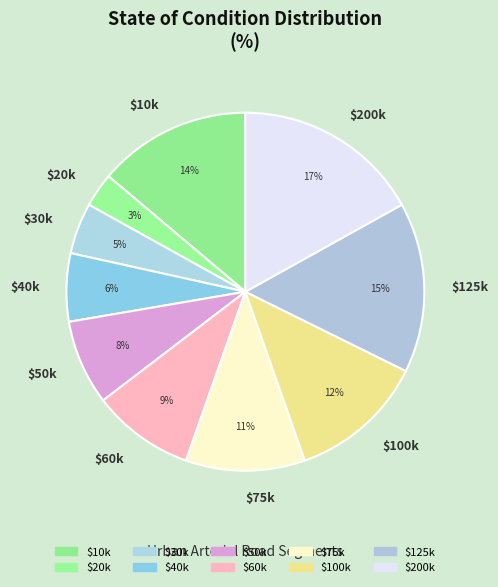

True or false: $100k accounts for 12% of the total.

True